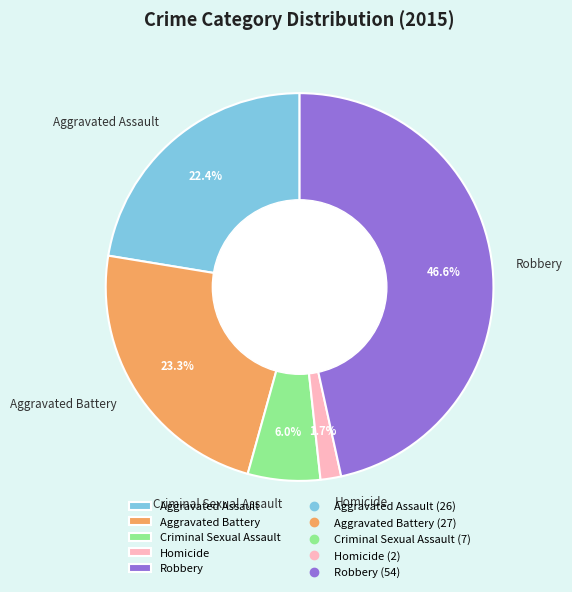

What is the largest slice in the pie chart?

Robbery